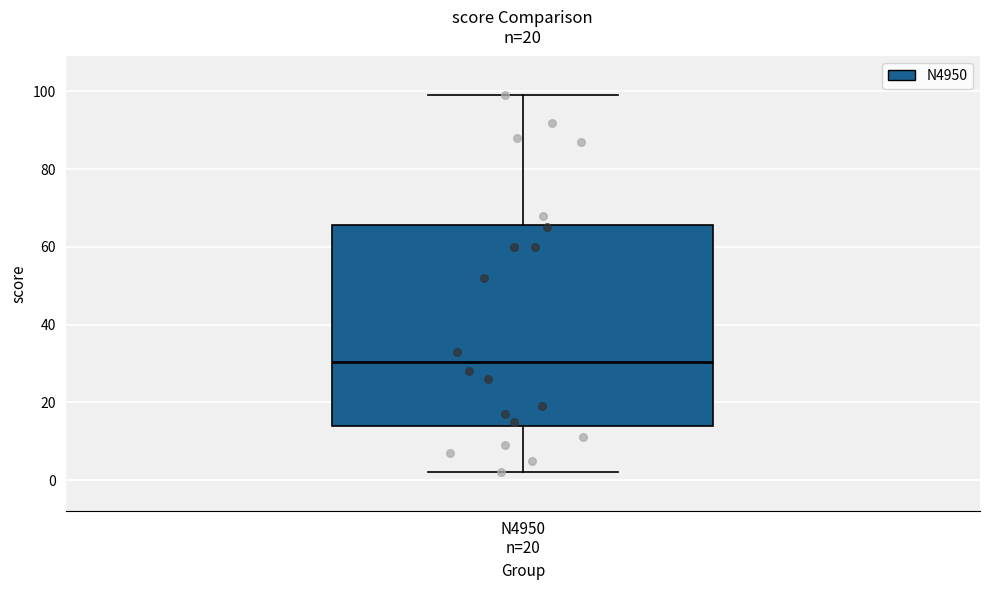

Transcribe this box plot: give where the median line is, the range the box spans, and where the two whiskers end, as read against the y-axis. The values are not printed on the chart, so give them approximately, as read against the axis.

median 30, box 14 to 66, whiskers 2 to 100